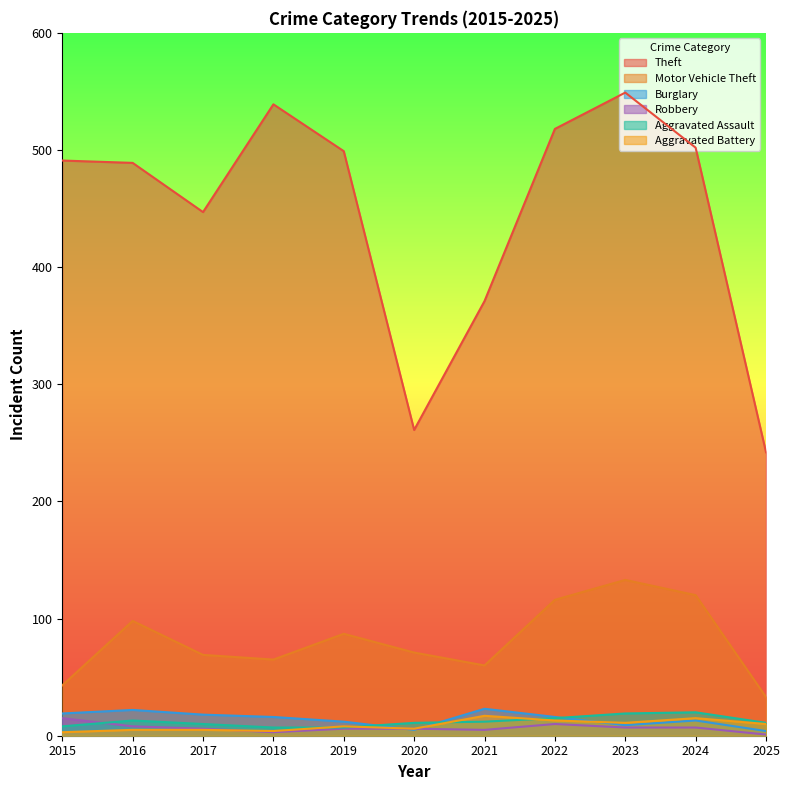

Reading left to right, what are all the values shown in this chart?

Theft: 2015=491	2016=489	2017=447	2018=539	2019=499	2020=261	2021=371	2022=518	2023=549	2024=502	2025=242
Motor Vehicle Theft: 2015=43	2016=98	2017=69	2018=65	2019=87	2020=71	2021=60	2022=116	2023=133	2024=120	2025=33
Burglary: 2015=19	2016=22	2017=18	2018=16	2019=12	2020=5	2021=23	2022=16	2023=9	2024=13	2025=4
Robbery: 2015=15	2016=8	2017=6	2018=3	2019=6	2020=6	2021=5	2022=10	2023=7	2024=7	2025=1
Aggravated Assault: 2015=8	2016=13	2017=10	2018=7	2019=7	2020=11	2021=12	2022=15	2023=19	2024=20	2025=11
Aggravated Battery: 2015=3	2016=5	2017=5	2018=4	2019=8	2020=6	2021=17	2022=13	2023=11	2024=15	2025=10